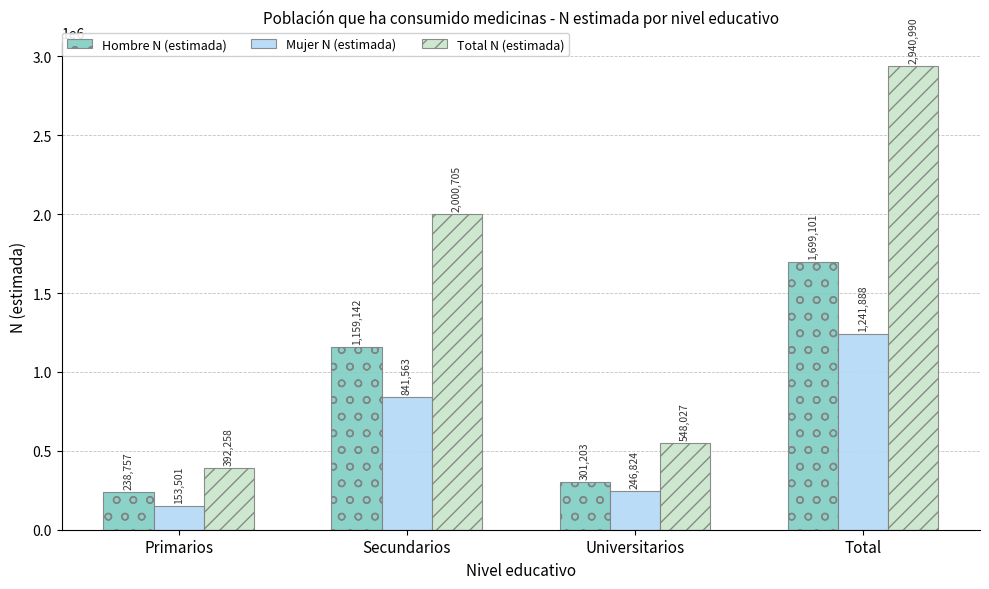

What is the value of the Mujer N (estimada) bar at the 4th from the left?

1241888